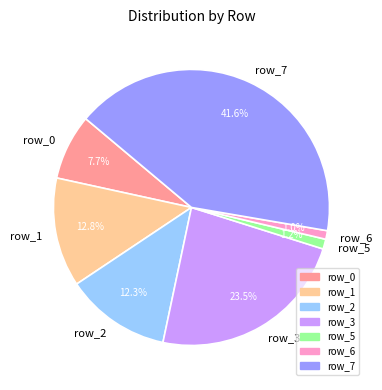

Does row_7 account for over 50% of the chart?

No